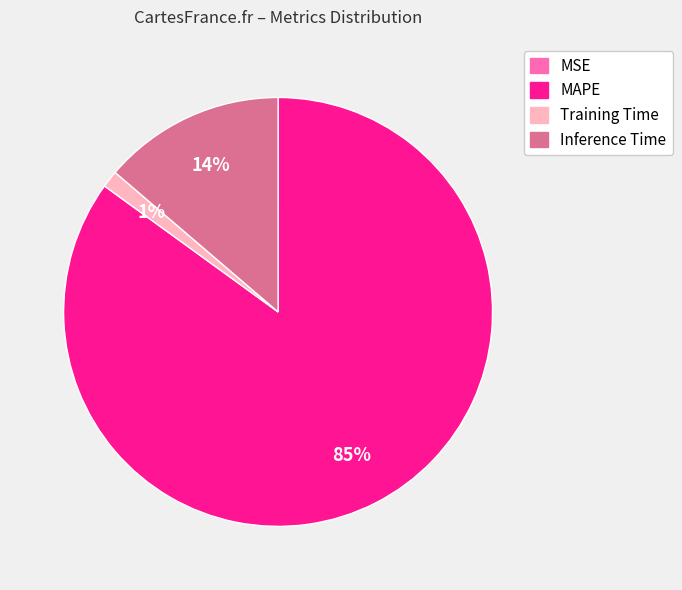

Is there any slice that represents more than half of the pie?

Yes